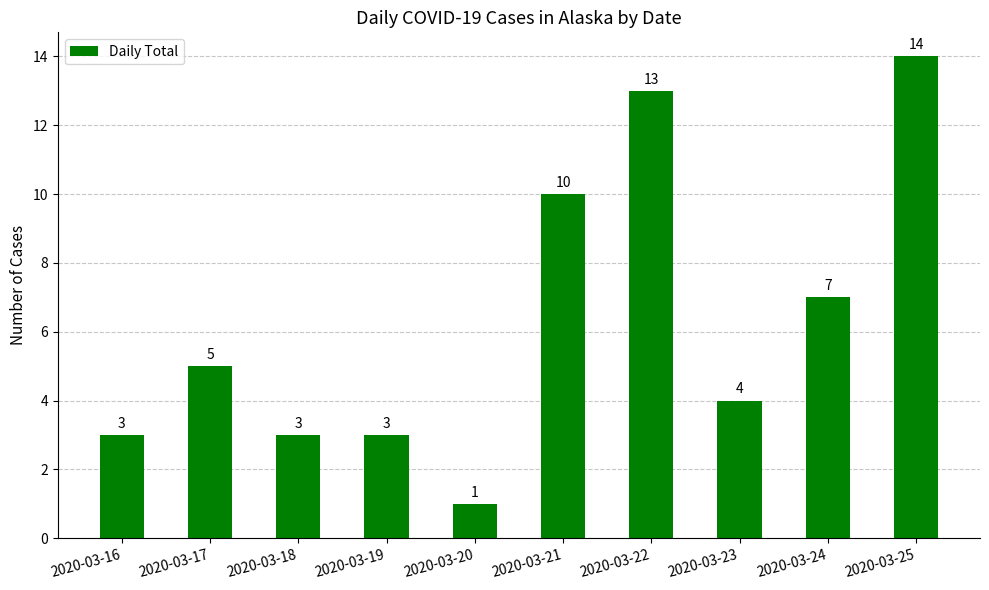

What is the sum of the values at 2020-03-24 and 2020-03-22?

20